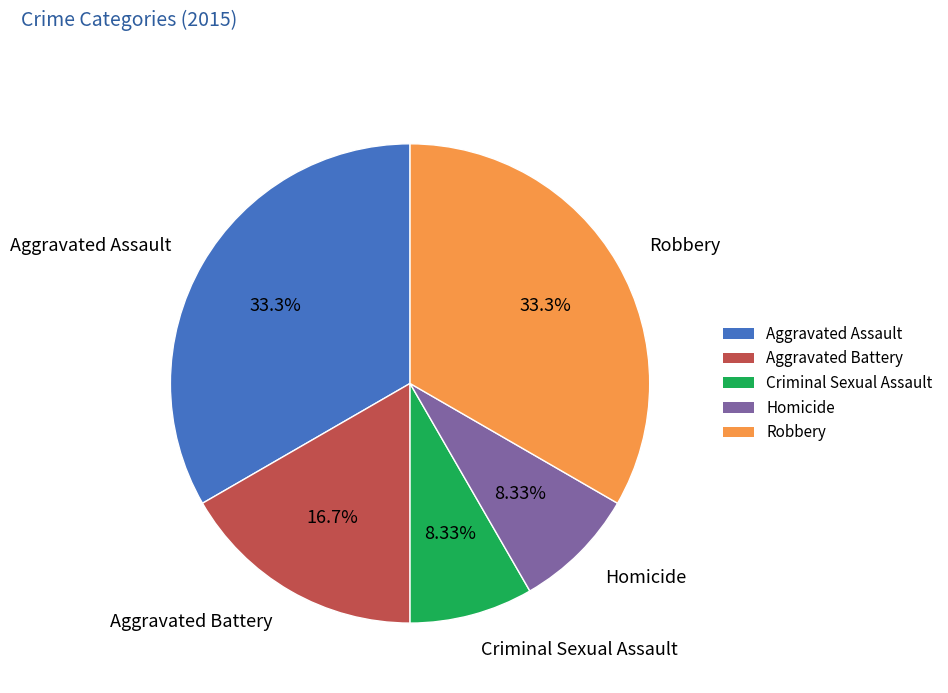

Count the number of slices in the pie.

5